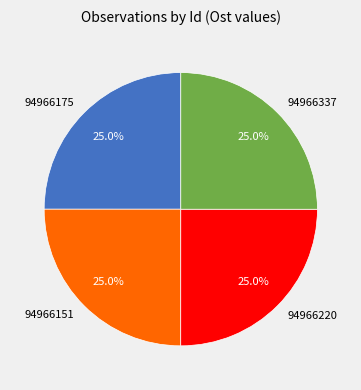

True or false: 94966337 accounts for 25% of the total.

True